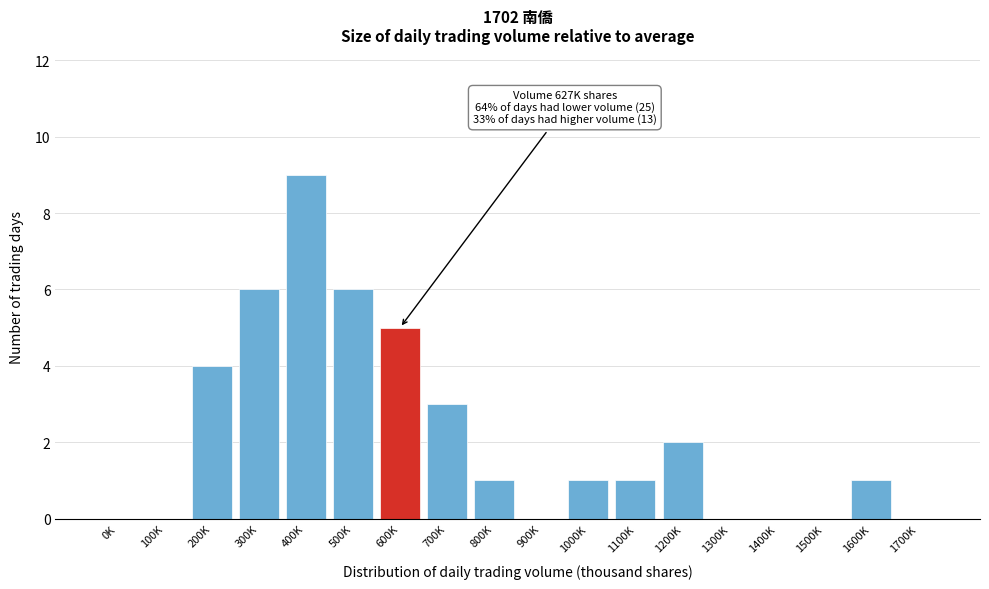

Reading left to right, list all the values displayed in this chart.

0K=0	100K=0	200K=4	300K=6	400K=9	500K=6	600K=5	700K=3	800K=1	900K=0	1000K=1	1100K=1	1200K=2	1300K=0	1400K=0	1500K=0	1600K=1	1700K=0